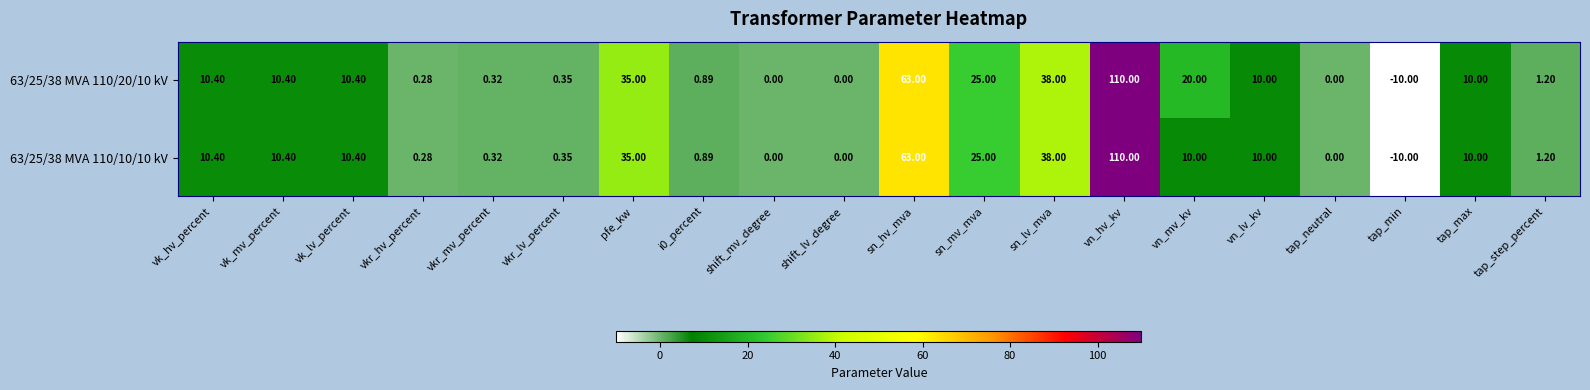

At which label is 63/25/38 MVA 110/10/10 kV closest to 50?

sn_lv_mva